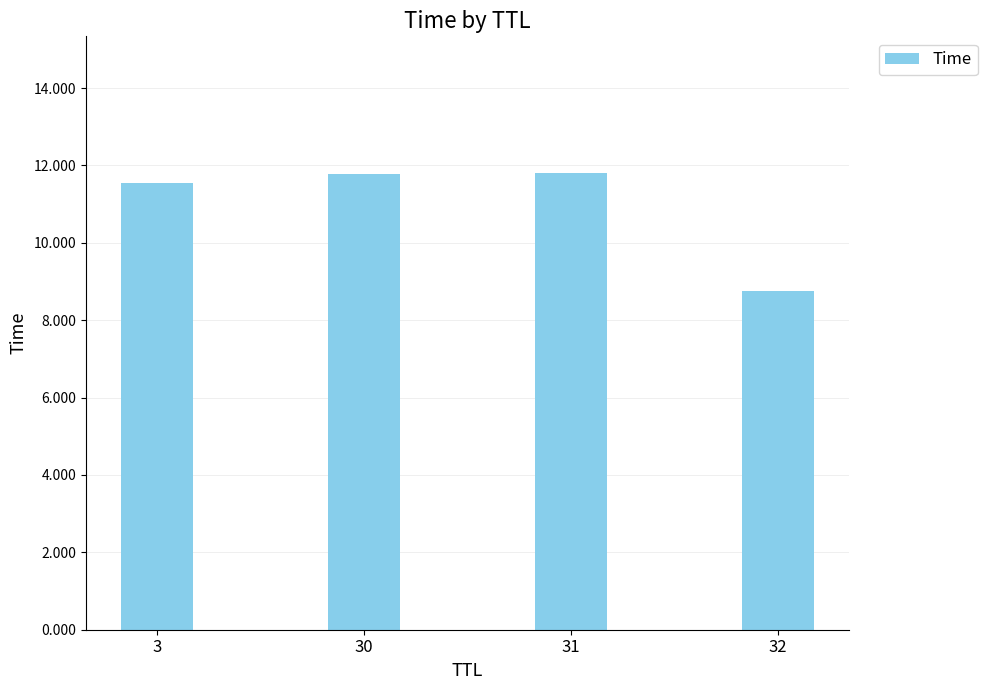

Are the bars horizontal?

No